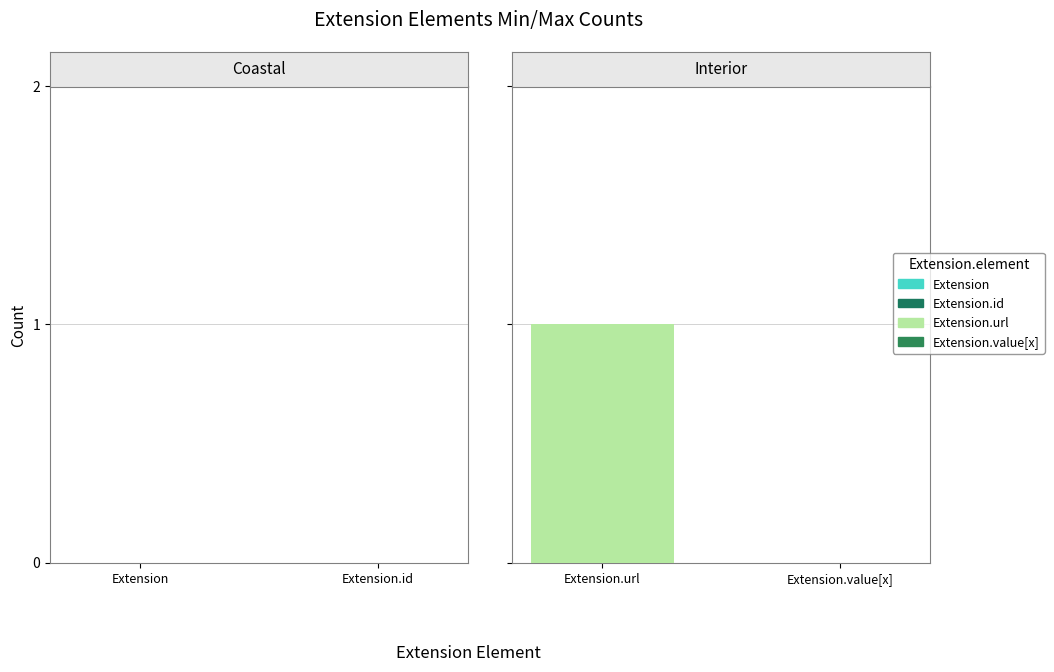

How many categories are shown in the chart?

4